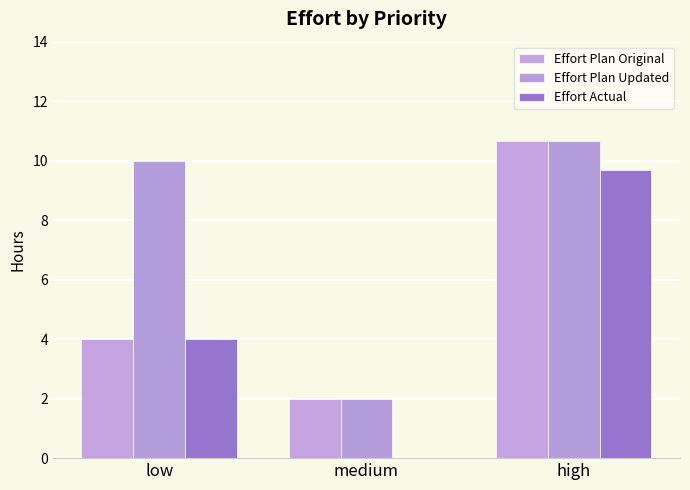

Reading left to right, list all the values displayed in this chart.

Effort Plan Original: 4.0	2.0	10.7
Effort Plan Updated: 10.0	2.0	10.7
Effort Actual: 4.0	0.0	9.7